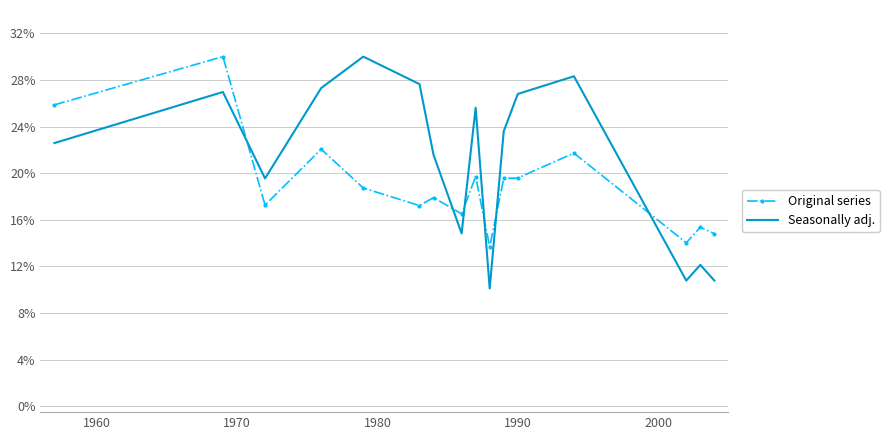

How many lines are shown in the chart?

2